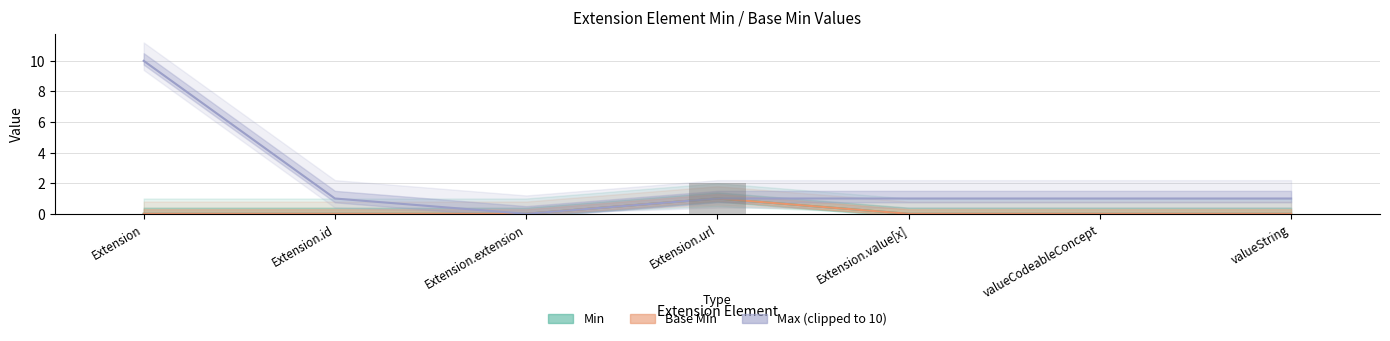

What is the sum of the Max_numeric values at valueString and Extension.id?

2